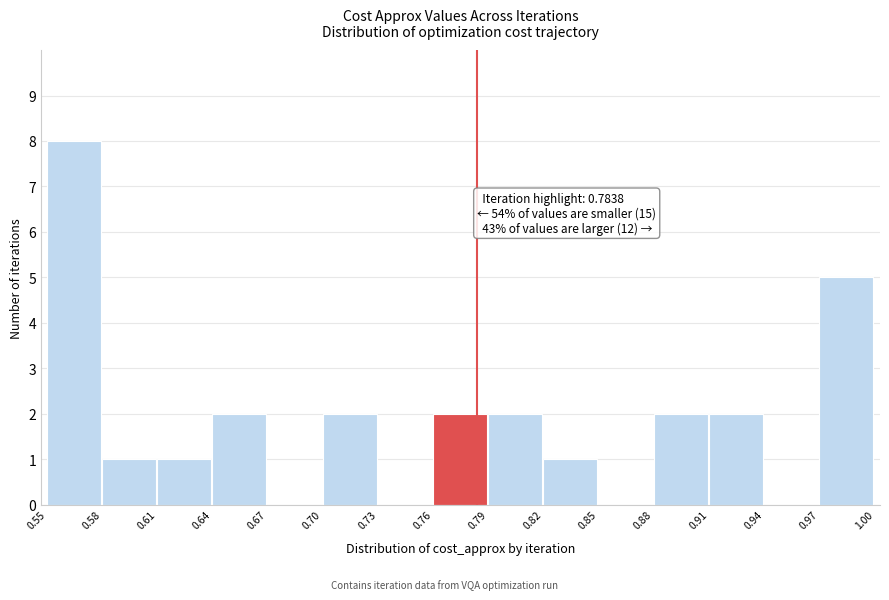

Which range on the x-axis has the tallest bar?

0.55 to 0.58